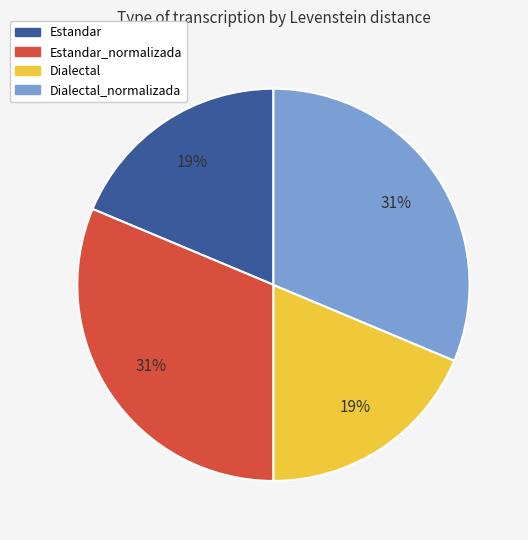

To the nearest percent, what is the average slice percentage?

25%